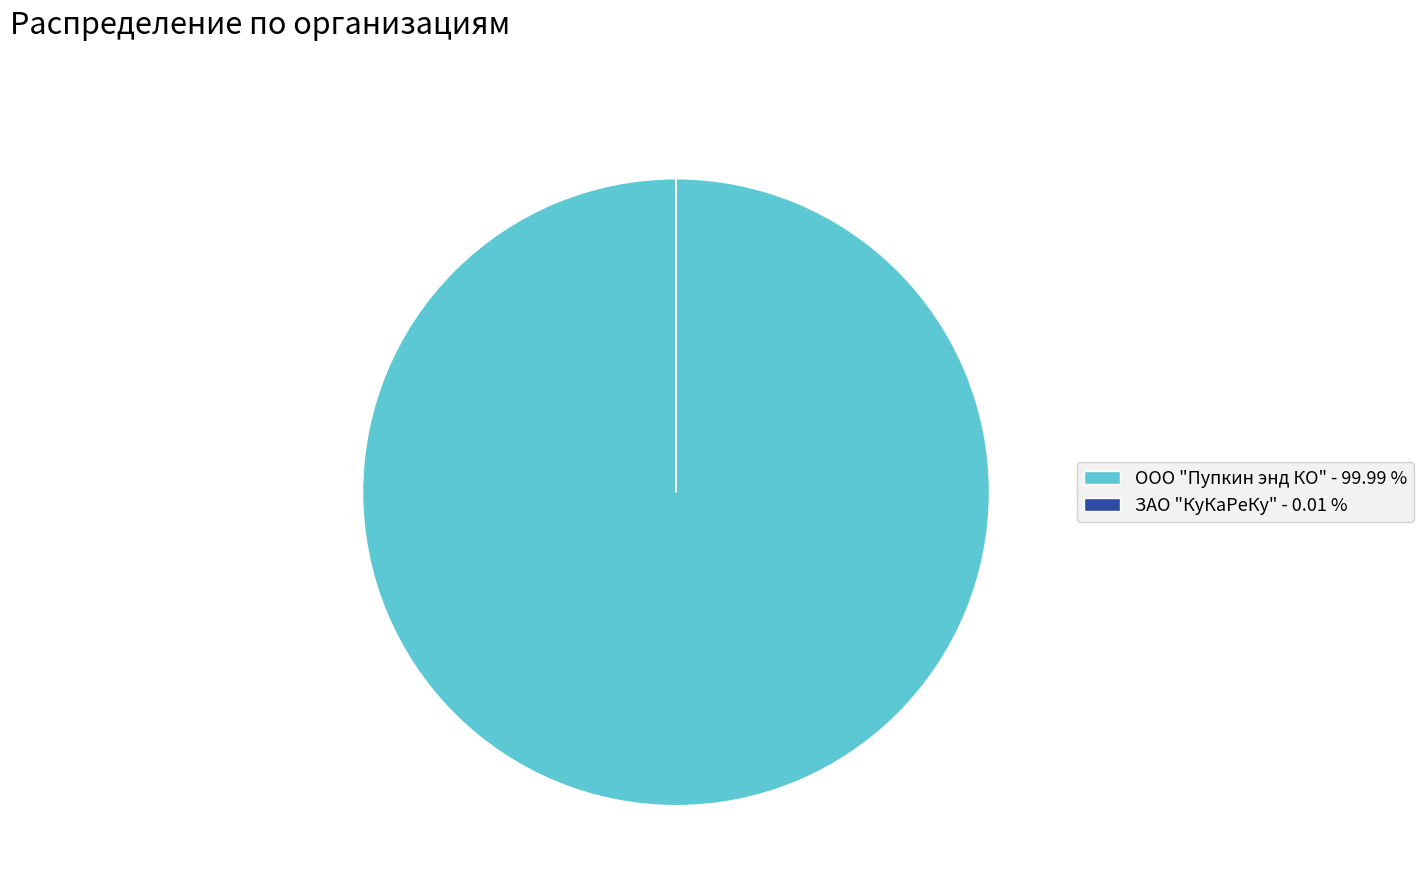

Does ООО "Пупкин энд КО" - 99.99 % represent more than half of the total?

Yes